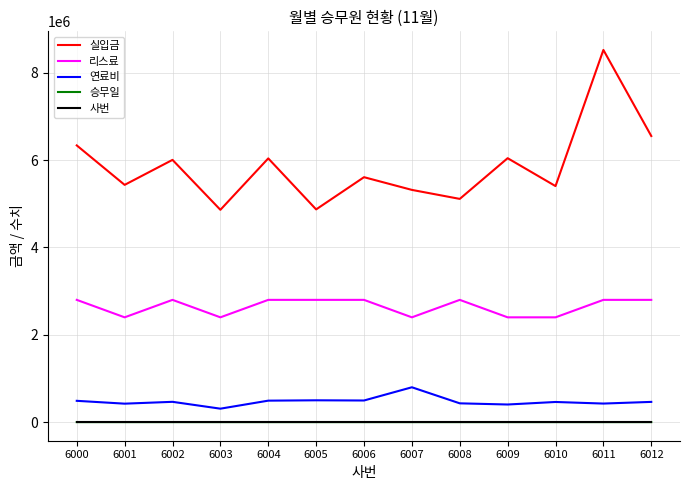

True or false: 연료비 has more than 1 interior local peaks.

True